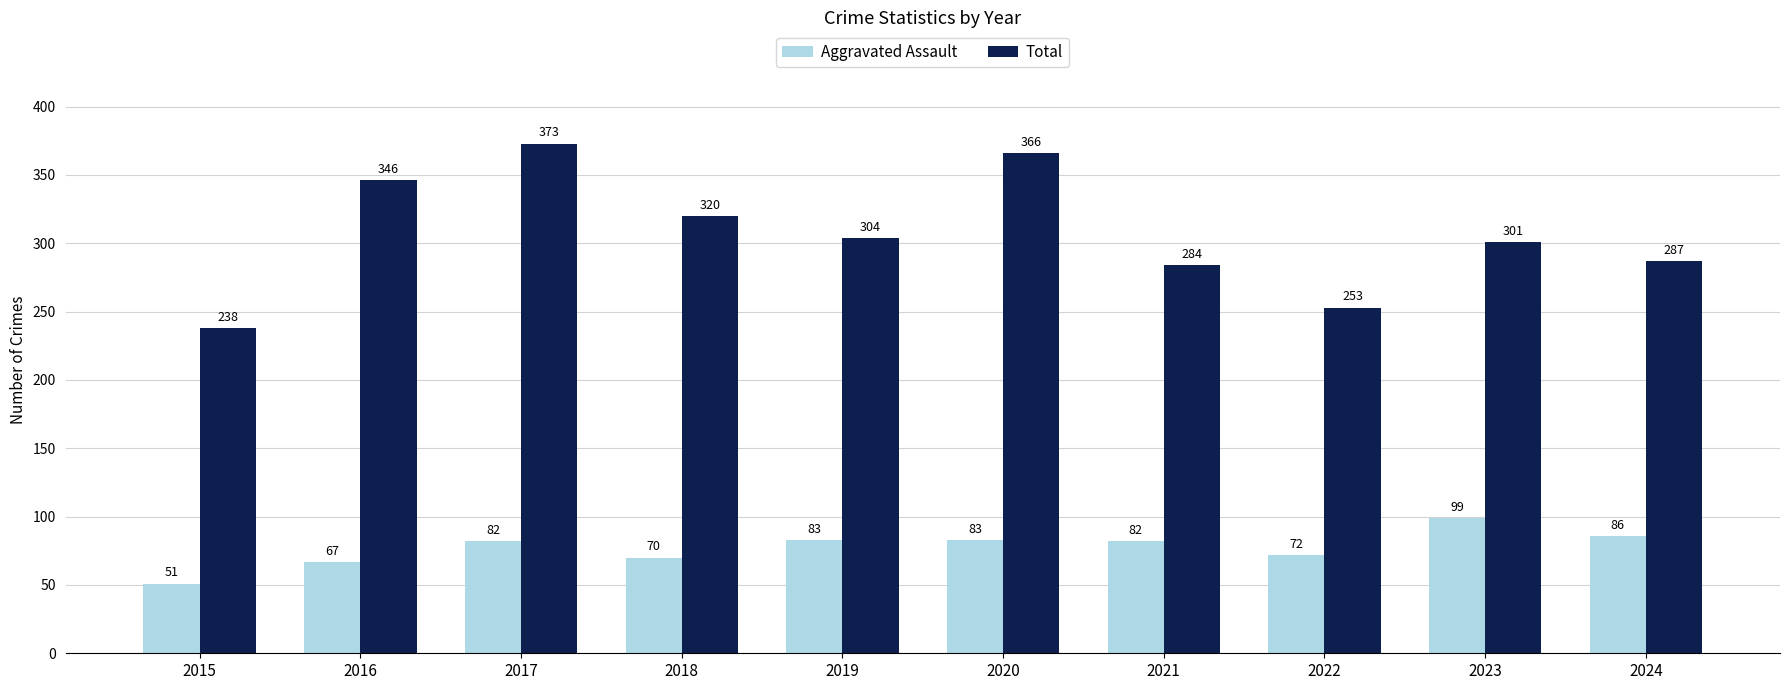

What is the total value across all series at 2024?

373